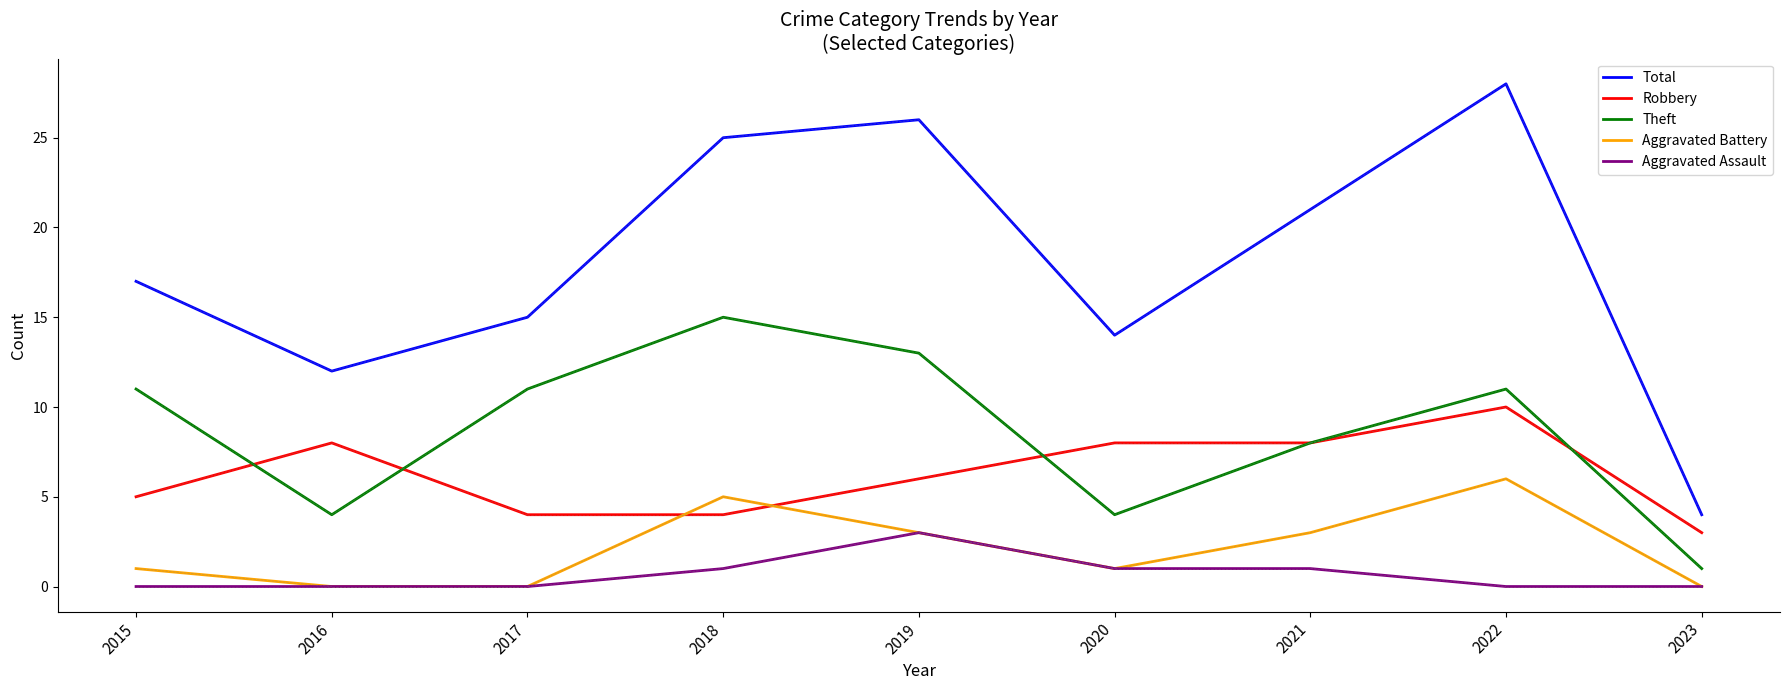

Reading left to right, extract all data points from this chart.

Total: 17	12	15	25	26	14	21	28	4
Robbery: 5	8	4	4	6	8	8	10	3
Theft: 11	4	11	15	13	4	8	11	1
Aggravated Battery: 1	0	0	5	3	1	3	6	0
Aggravated Assault: 0	0	0	1	3	1	1	0	0